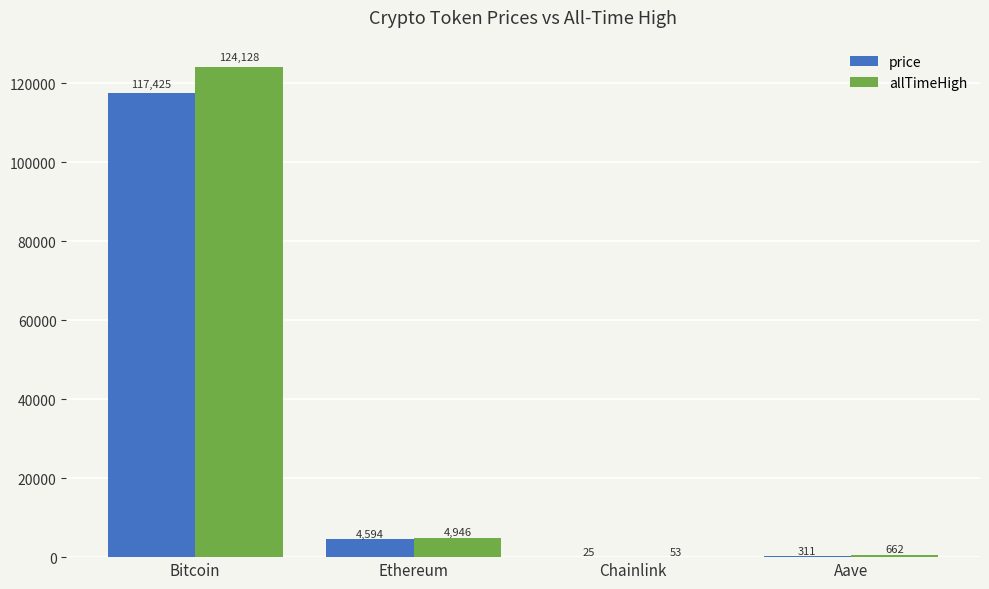

At which category is the sum across all series the highest?

Bitcoin